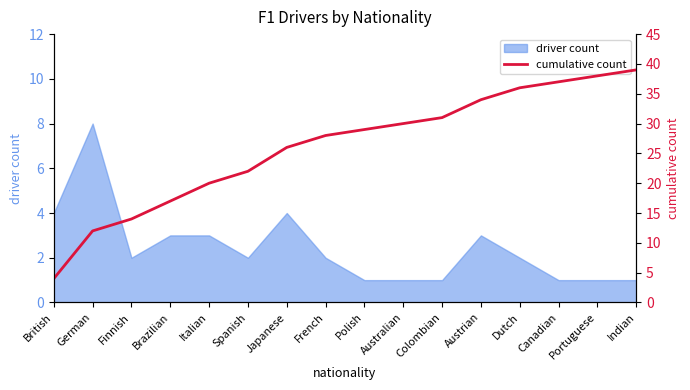

What is the value of the 13th point from the left?

36